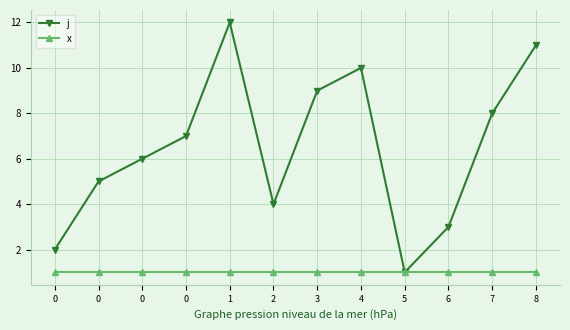

Rank the categories by j value from highest to lowest.

1, 8, 4, 3, 7, 0, 0, 0, 2, 6, 0, 5